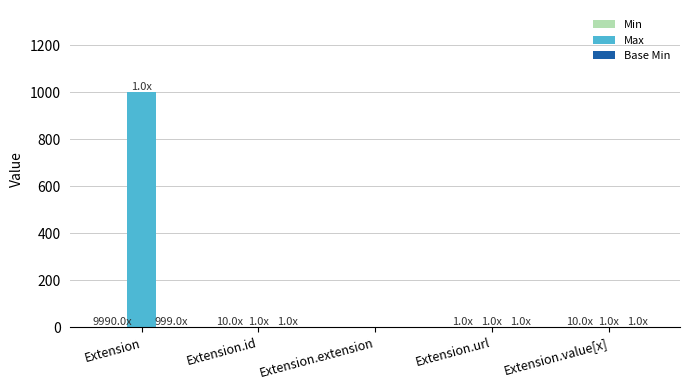

Which series has the largest total across all categories?

Max